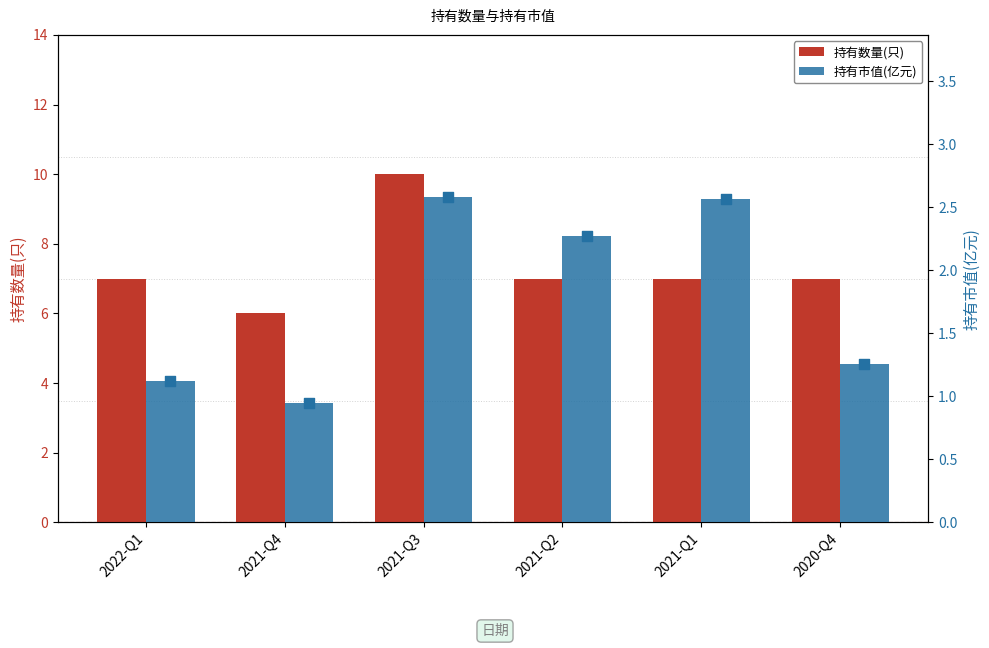

Which series has the widest spread of Y values?

持有数量(只)